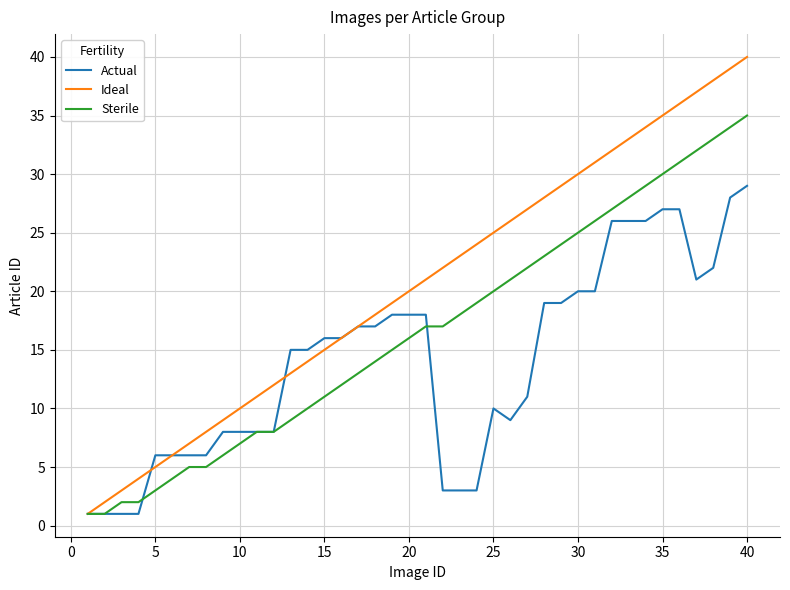

Rank the series by their average value, from lowest to highest.

Actual, Sterile, Ideal